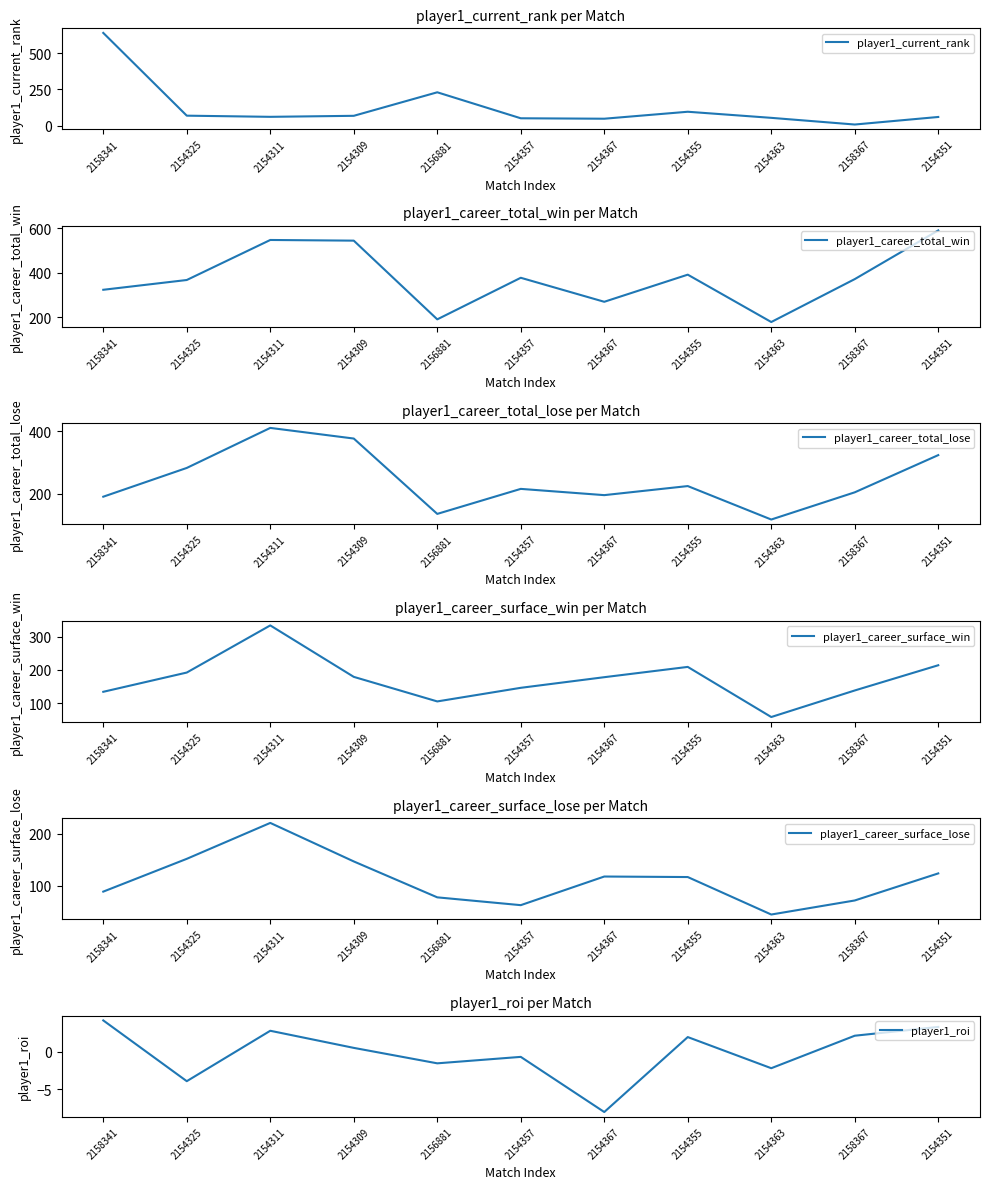

What is the maximum value for player1_current_rank?

639